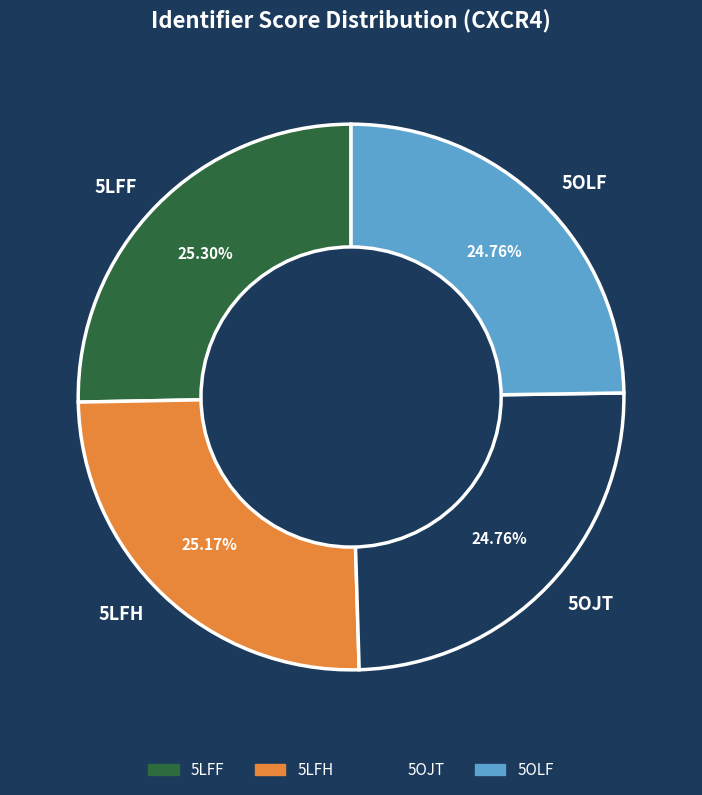

Is there a majority slice in this chart?

No